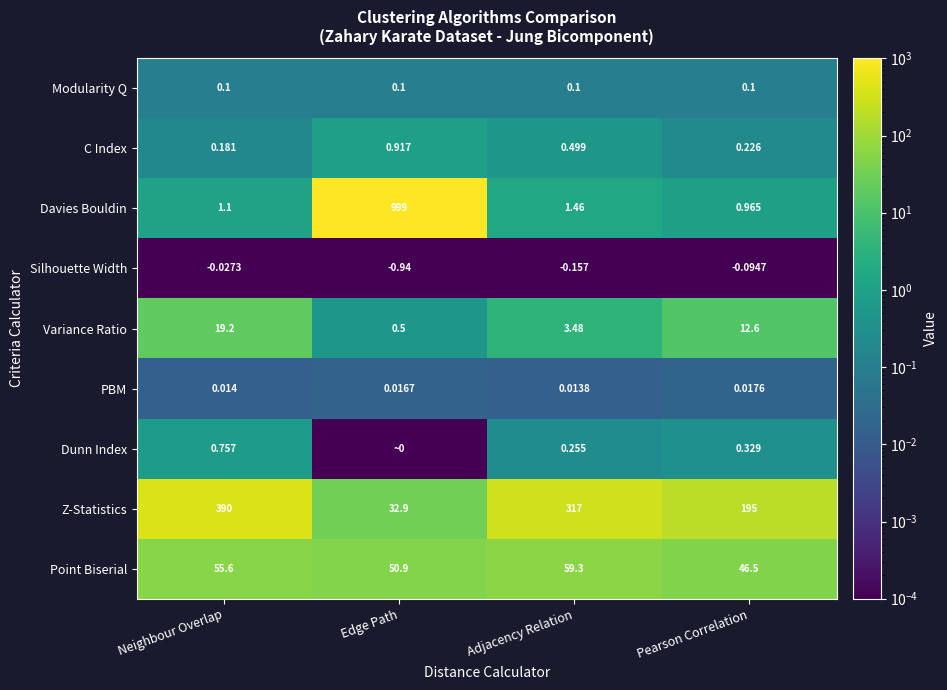

What is the difference between the maximum and second lowest values in the C Index series?

0.7